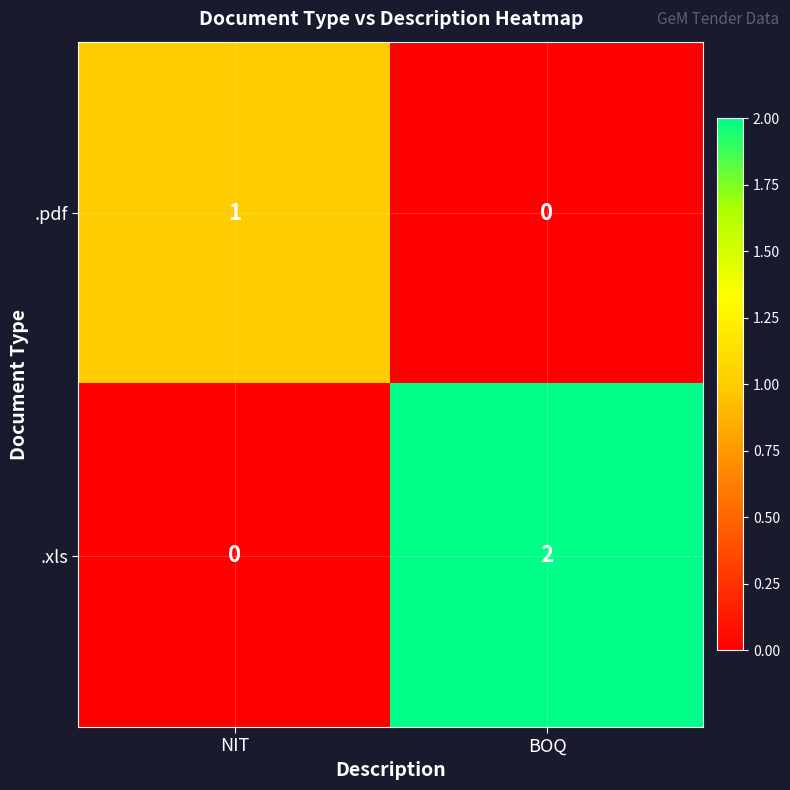

Reading right to left, list all the values displayed in this chart.

.pdf: 0	1
.xls: 2	0